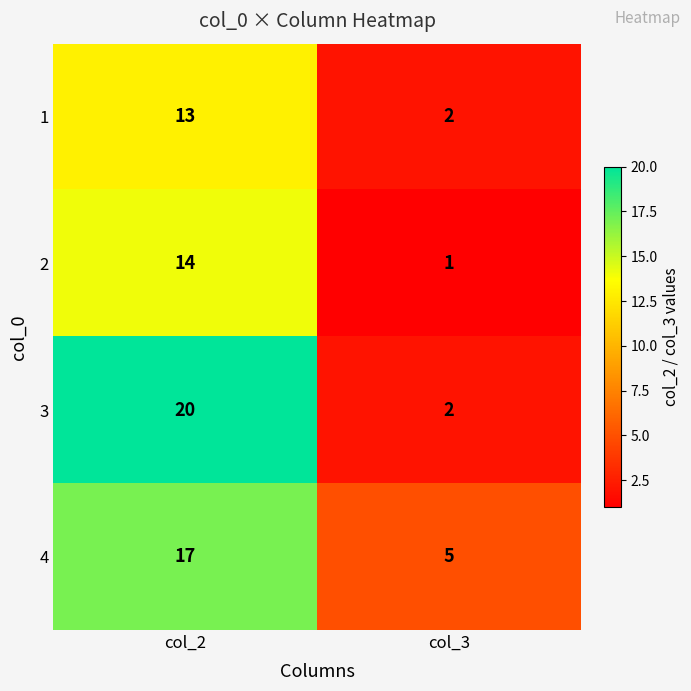

What is the difference between the 2 values at col_2 and col_3?

13